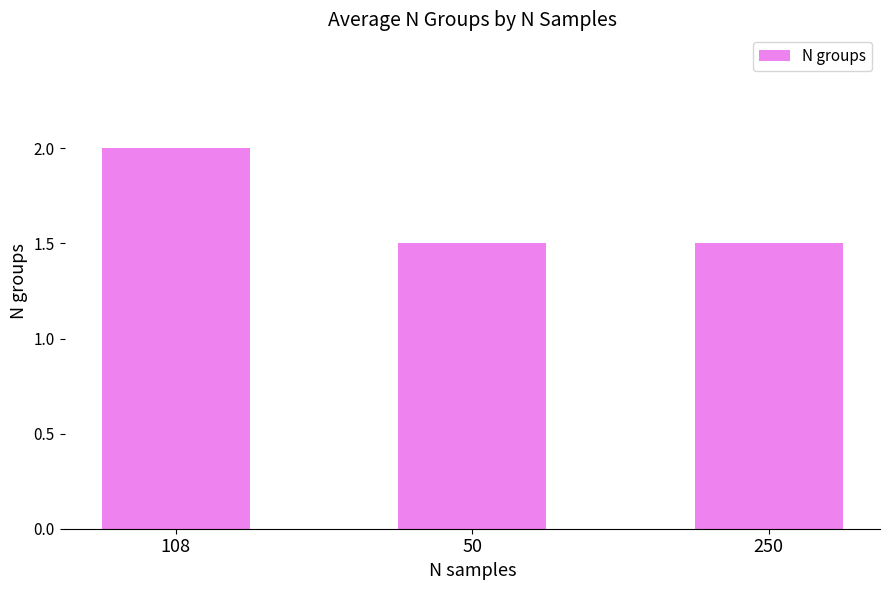

What is the change in value from 108 to 250?

-0.5